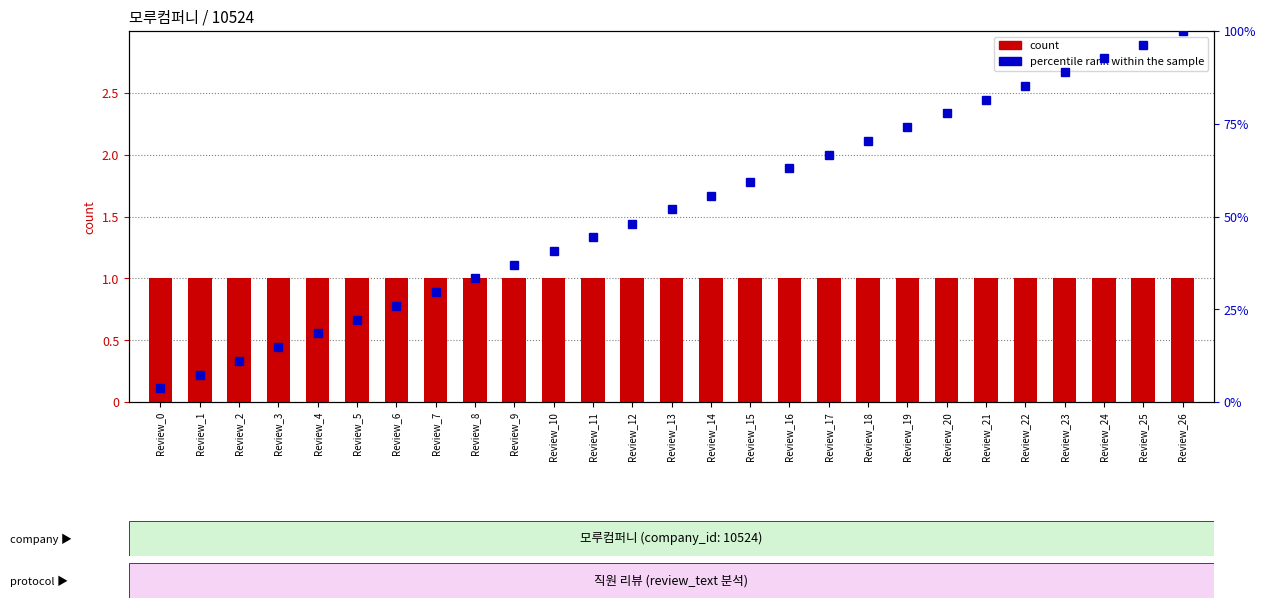

At how many categories does at least one series exceed 62?

11